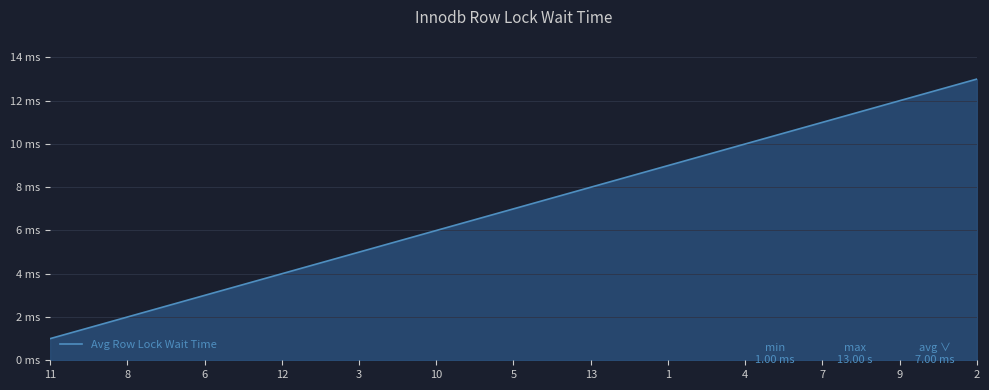

What is the change in value from 12 to 10?

+2